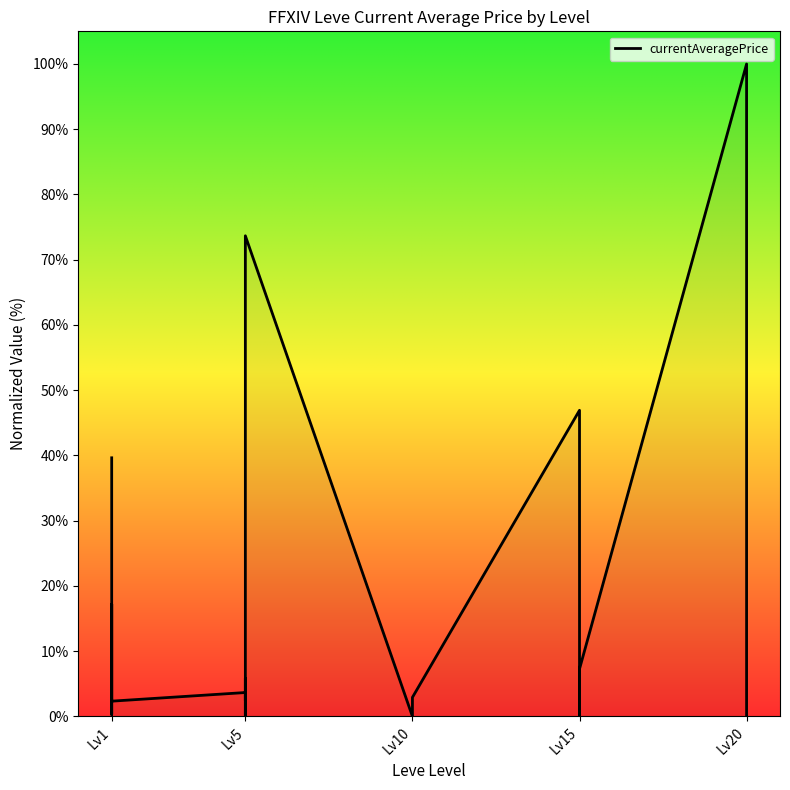

Between 11 and 9, which is larger?

11